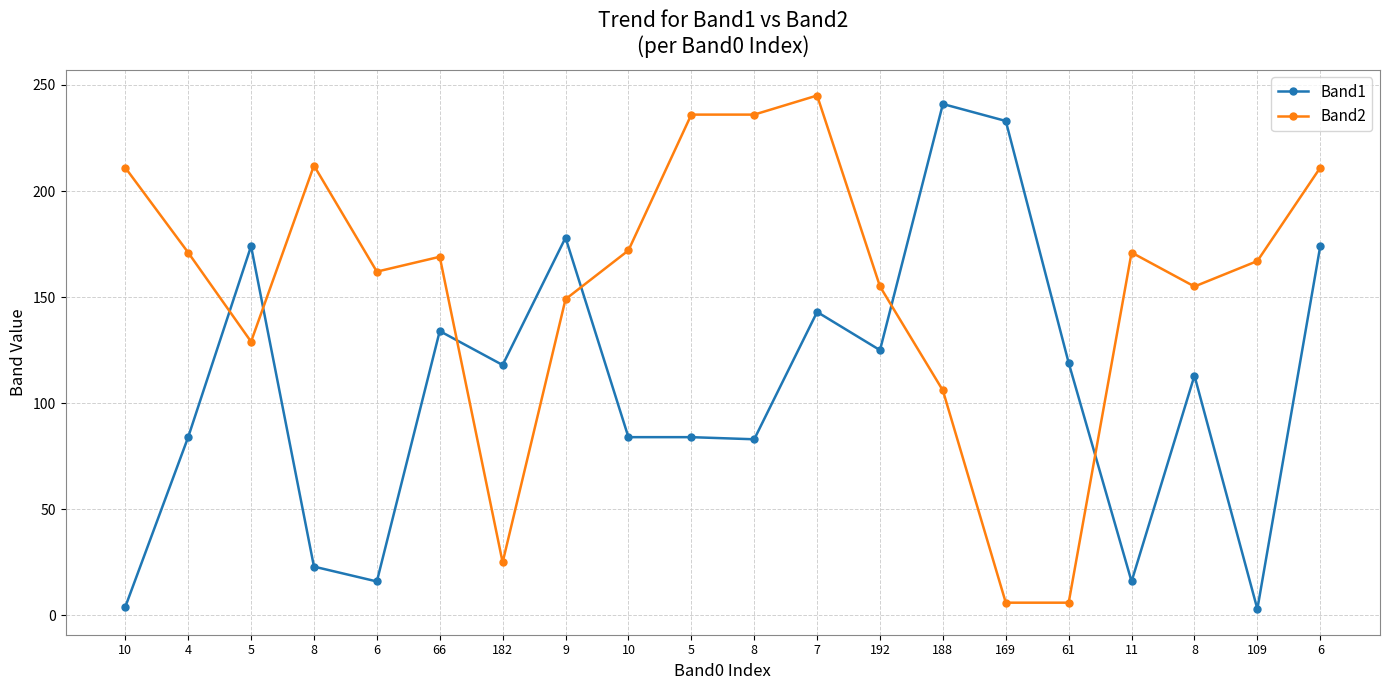

Reading left to right, transcribe all the data shown in this chart.

Band1: 4	84	174	23	16	134	118	178	84	84	83	143	125	241	233	119	16	113	3	174
Band2: 211	171	129	212	162	169	25	149	172	236	236	245	155	106	6	6	171	155	167	211